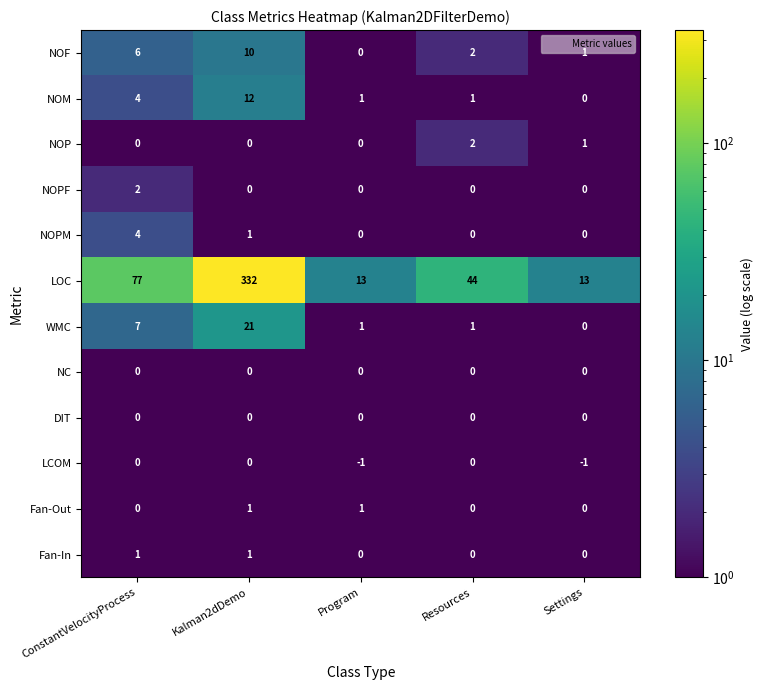

Which label corresponds to the largest value in the chart?

Kalman2dDemo